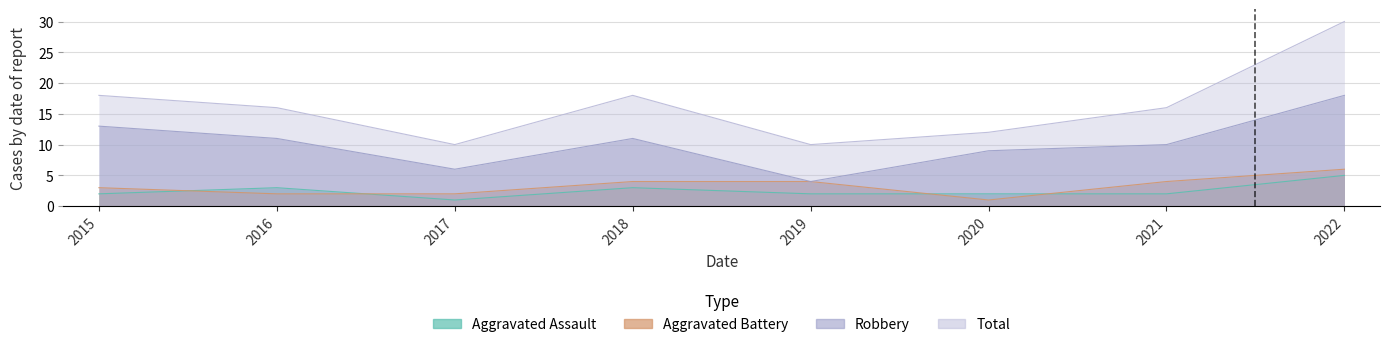

Reading left to right, transcribe all the data shown in this chart.

Aggravated Assault: 2	3	1	3	2	2	2	5
Aggravated Battery: 3	2	2	4	4	1	4	6
Robbery: 13	11	6	11	4	9	10	18
Total: 18	16	10	18	10	12	16	30